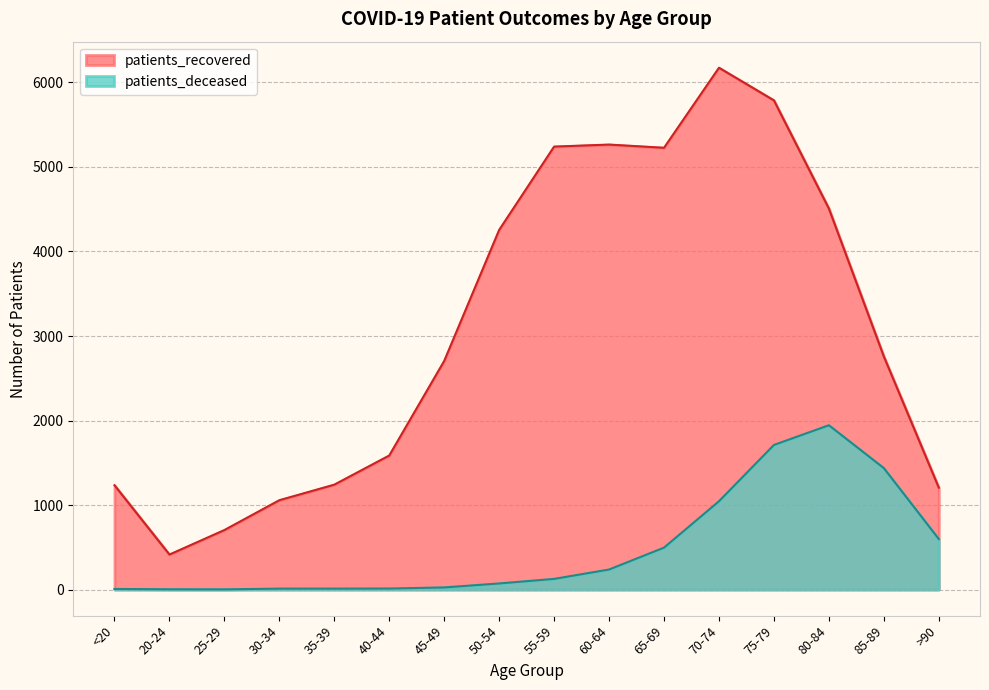

Count the number of categories in the chart.

16